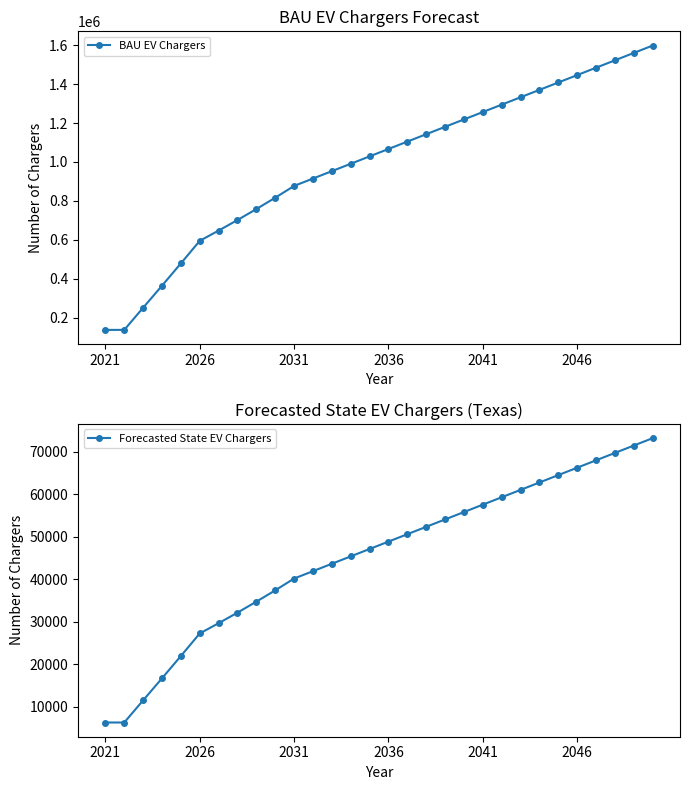

True or false: BAU EV Chargers has more than 2 interior local peaks.

False